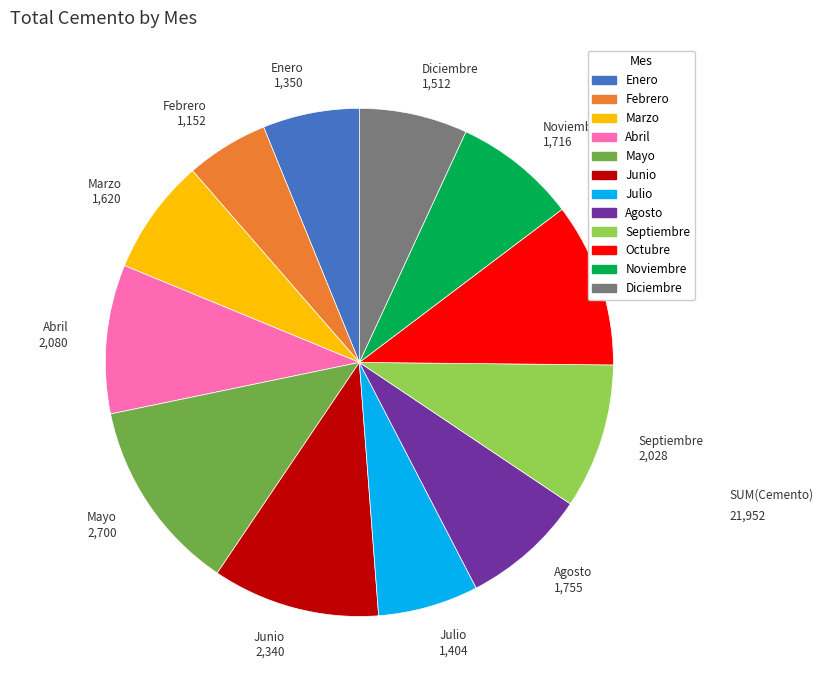

Is Diciembre the majority of the pie?

No